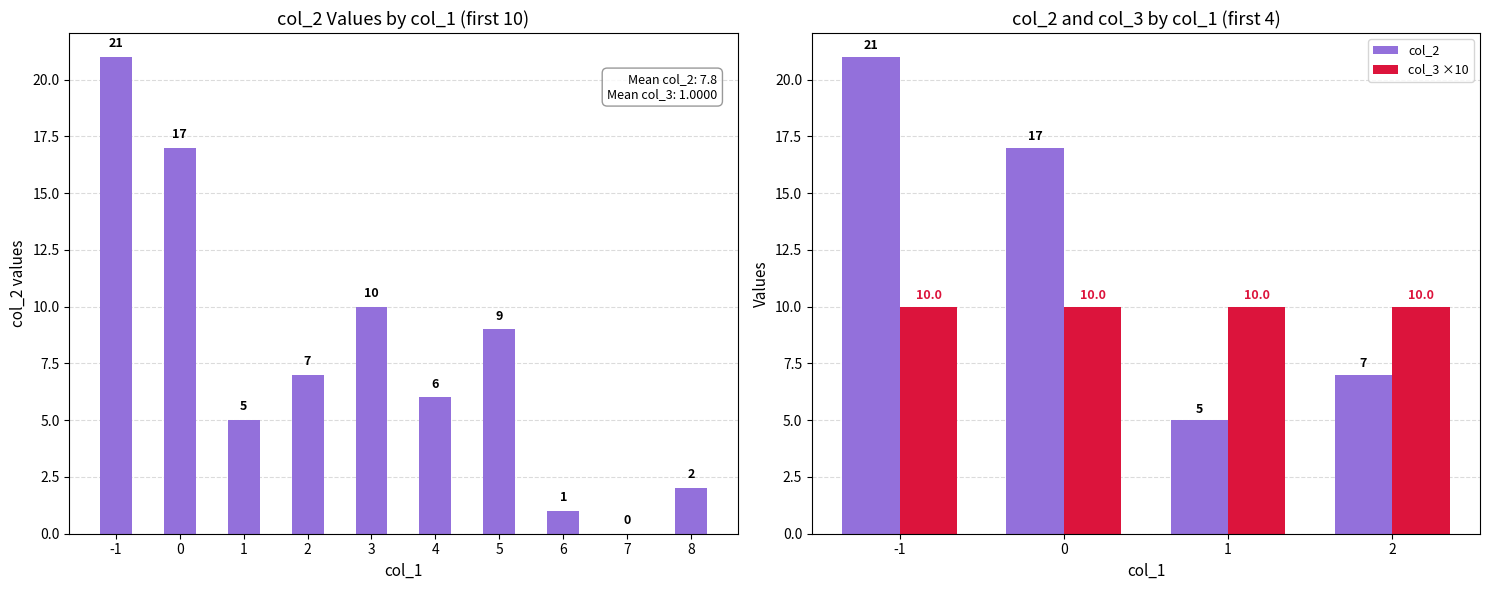

Rank the categories by col_2 value from highest to lowest.

-1, 0, 2, 1